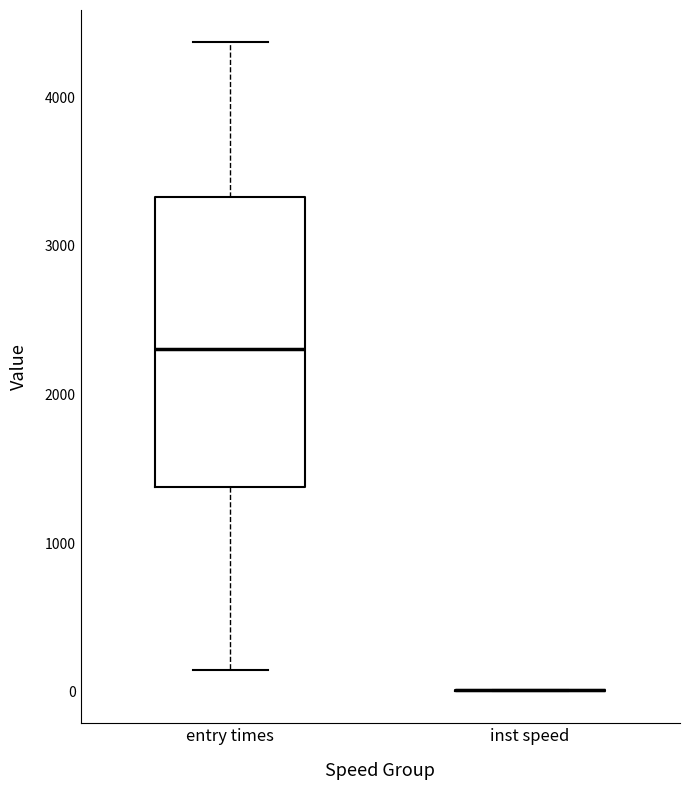

Comparing the boxes themselves (not the whiskers), which one is the tallest?

entry times